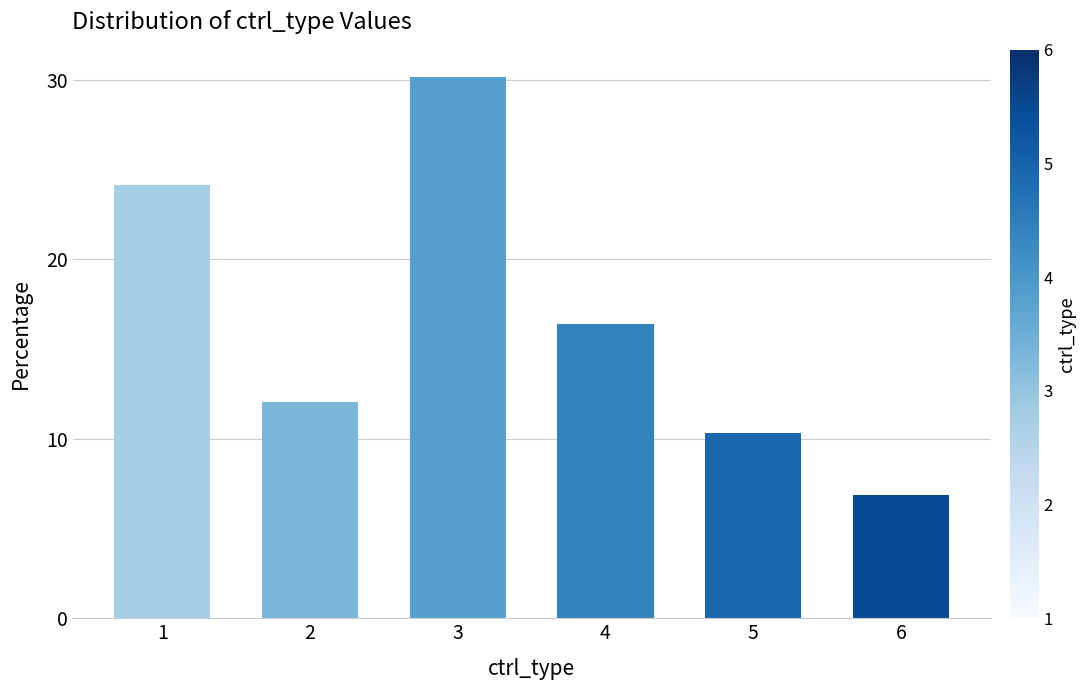

Between 5 and 4, which is larger?

4